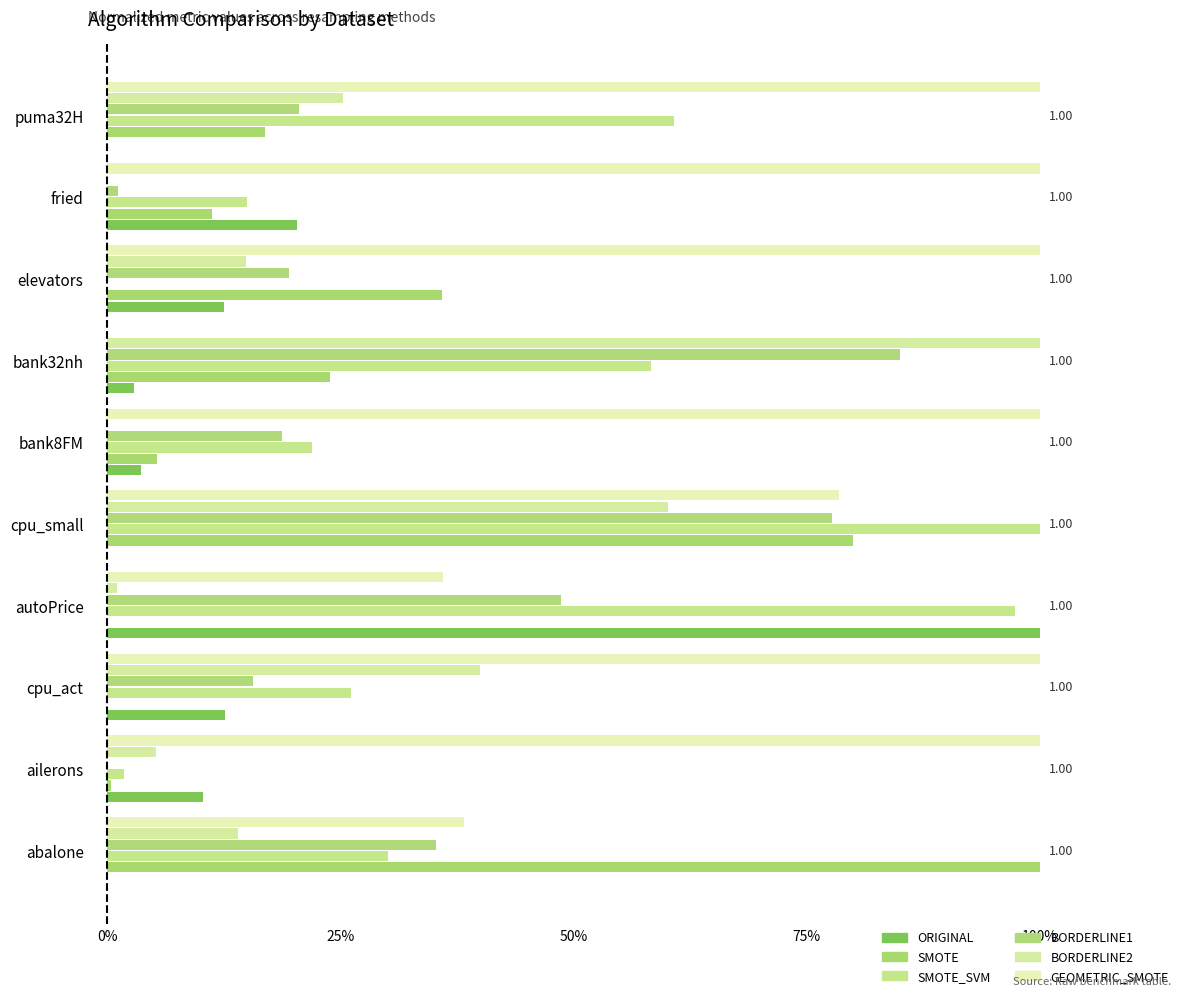

What is the difference between the second highest and minimum values in the SMOTE series?

0.8